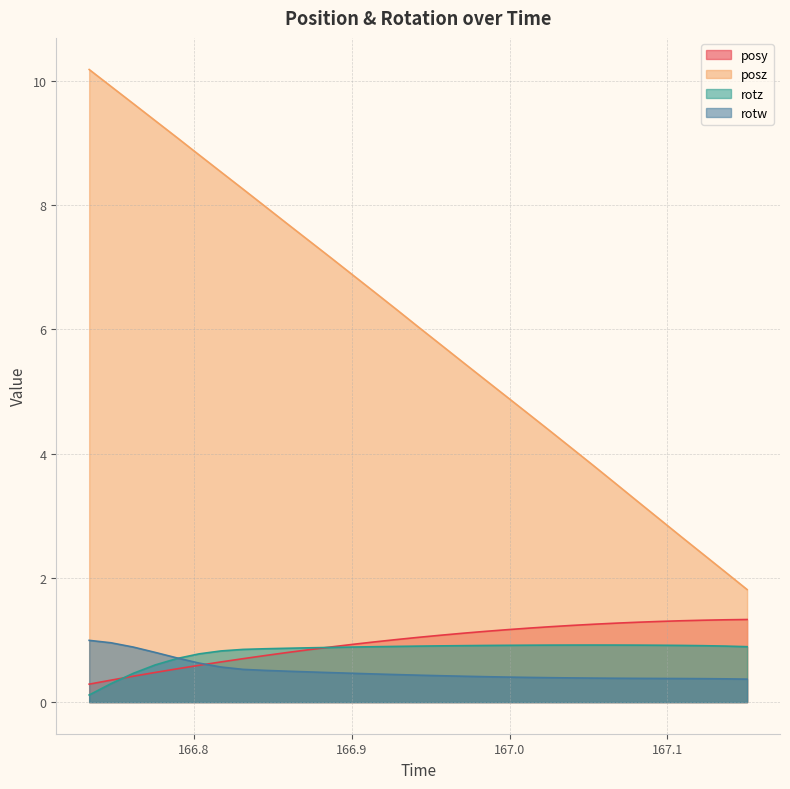

True or false: posz and rotw intersect in this chart.

False